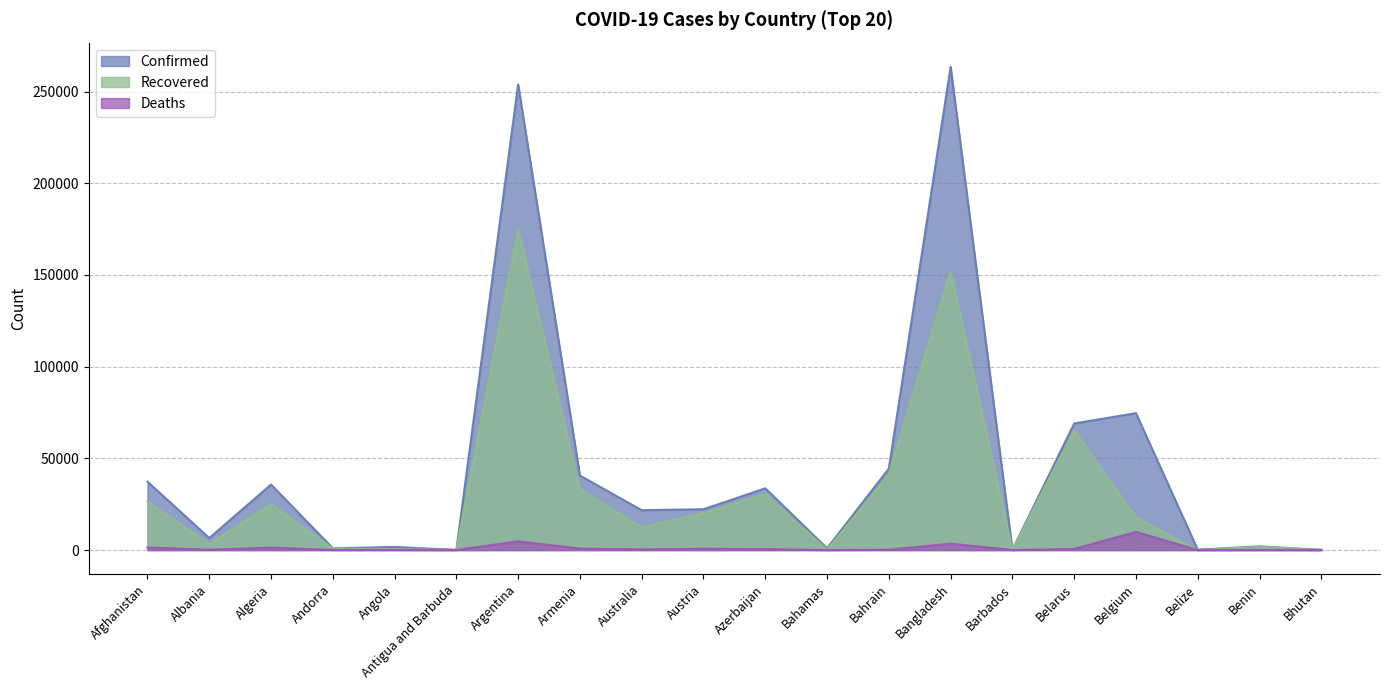

At which category is the sum across all series the highest?

Argentina